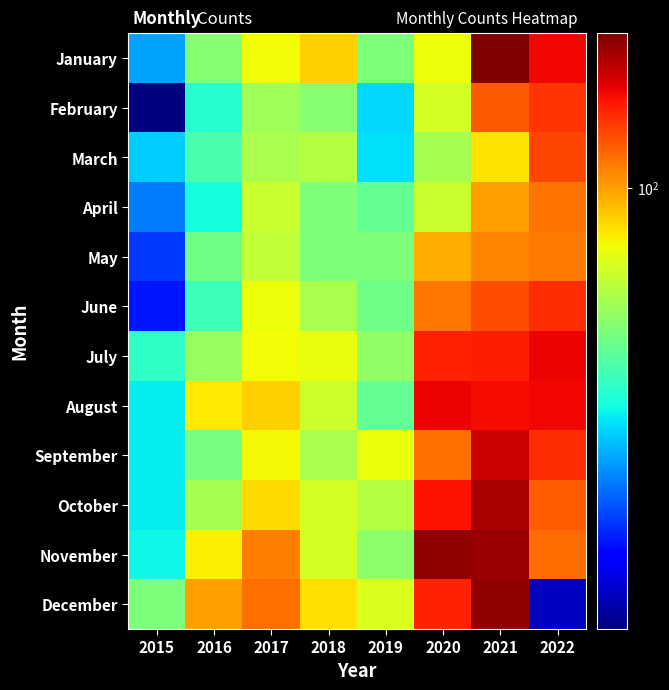

What is the minimum value shown in the chart?

11